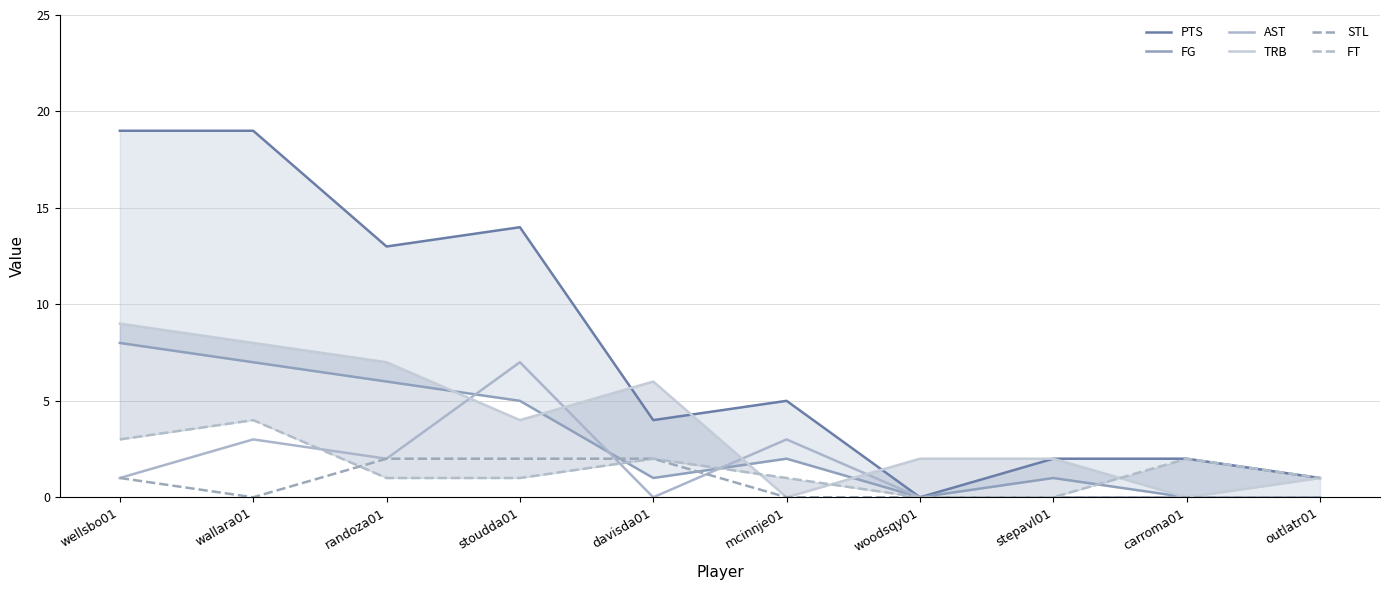

Reading left to right, list all the values displayed in this chart.

PTS: wellsbo01=19	wallara01=19	randoza01=13	stoudda01=14	davisda01=4	mcinnje01=5	woodsqy01=0	stepavl01=2	carroma01=2	outlatr01=1
FG: wellsbo01=8	wallara01=7	randoza01=6	stoudda01=5	davisda01=1	mcinnje01=2	woodsqy01=0	stepavl01=1	carroma01=0	outlatr01=0
AST: wellsbo01=1	wallara01=3	randoza01=2	stoudda01=7	davisda01=0	mcinnje01=3	woodsqy01=0	stepavl01=0	carroma01=0	outlatr01=0
TRB: wellsbo01=9	wallara01=8	randoza01=7	stoudda01=4	davisda01=6	mcinnje01=0	woodsqy01=2	stepavl01=2	carroma01=0	outlatr01=1
STL: wellsbo01=1	wallara01=0	randoza01=2	stoudda01=2	davisda01=2	mcinnje01=0	woodsqy01=0	stepavl01=0	carroma01=0	outlatr01=0
FT: wellsbo01=3	wallara01=4	randoza01=1	stoudda01=1	davisda01=2	mcinnje01=1	woodsqy01=0	stepavl01=0	carroma01=2	outlatr01=1